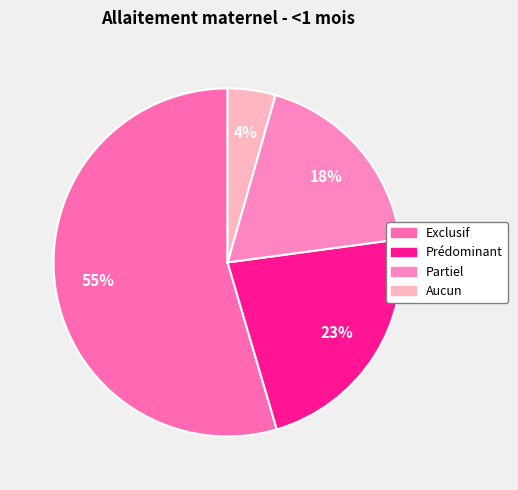

Combined, do Partiel and Aucun account for over 50%?

No